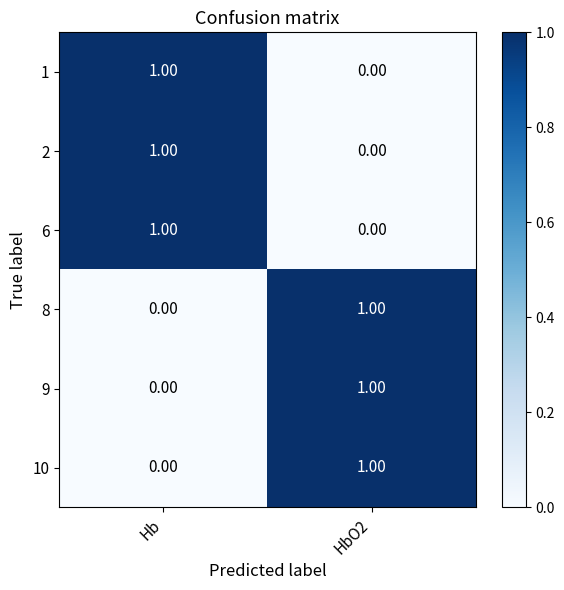

What is the total value across all series at HbO2?

3